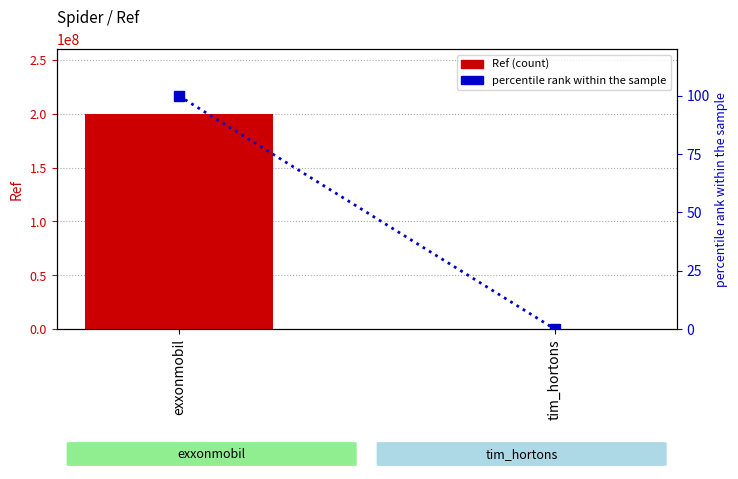

Between exxonmobil and tim_hortons, which series saw the biggest shift?

Ref